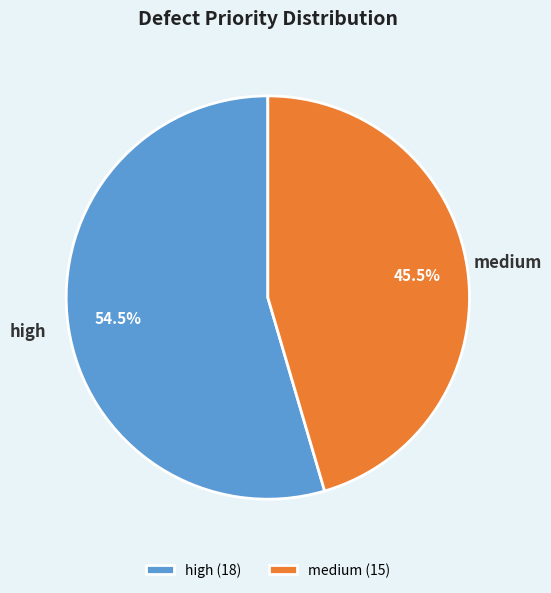

What is the total percentage of medium and high?

100.0%